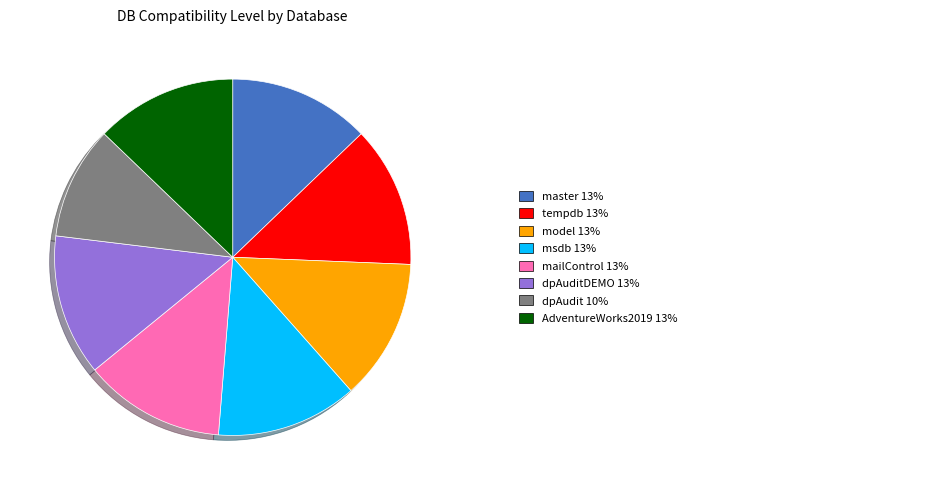

Does any single category account for the majority?

No